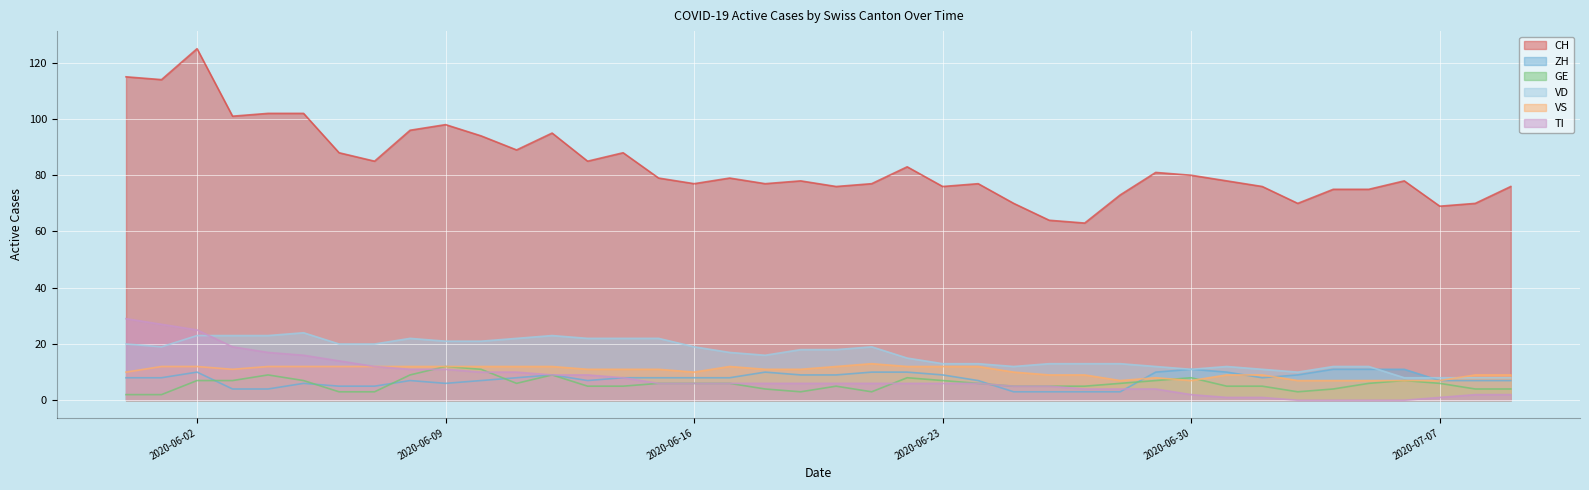

The TI series shows 41 at 2020-05-31. True or false?

False